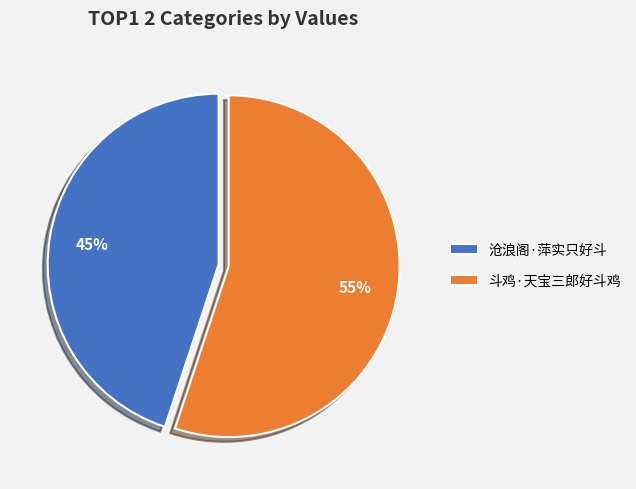

What is the largest slice in the pie chart?

斗鸡·天宝三郎好斗鸡